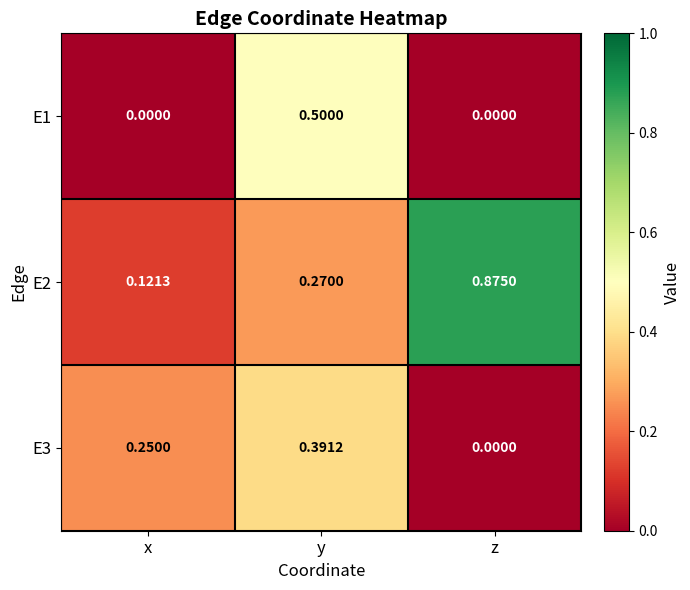

At which category is the sum across all series the highest?

y